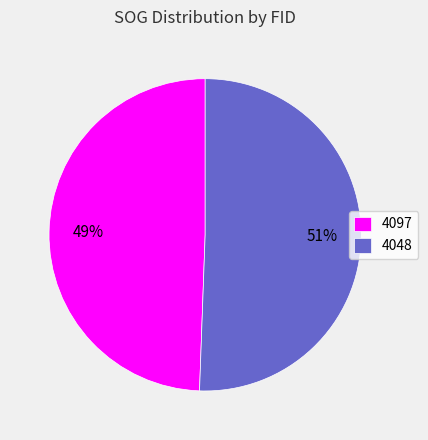

To the nearest percent, what is the combined percentage of 4048 and 4097?

100%